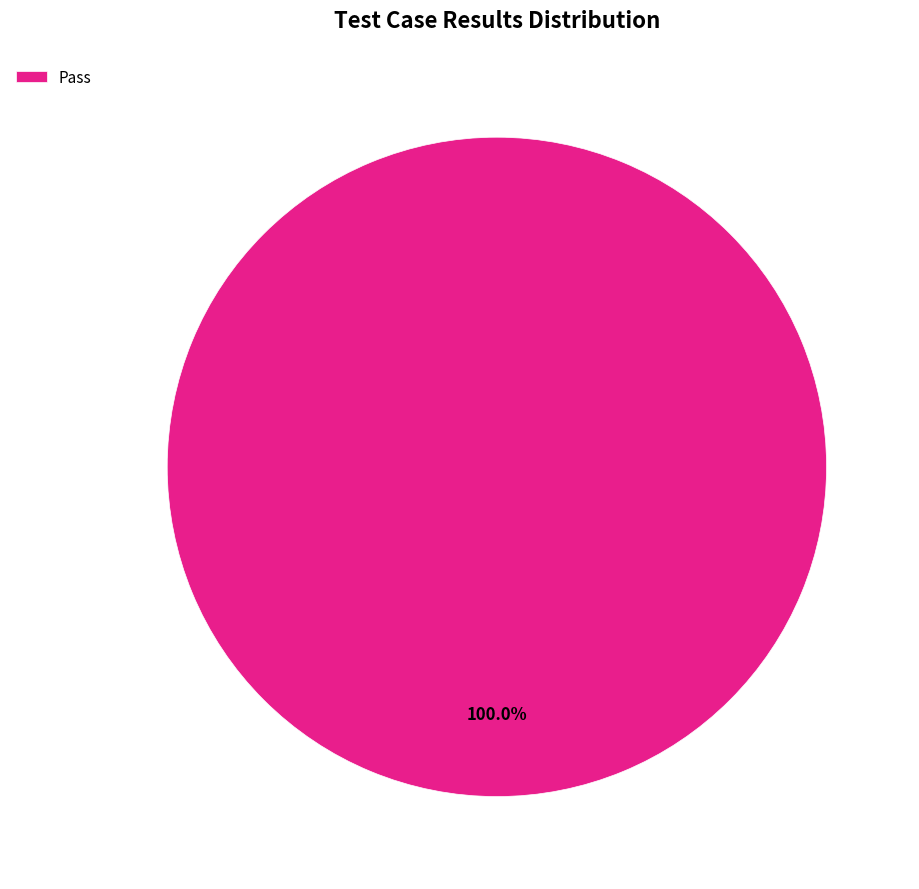

Rank the categories by value from highest to lowest.

Pass